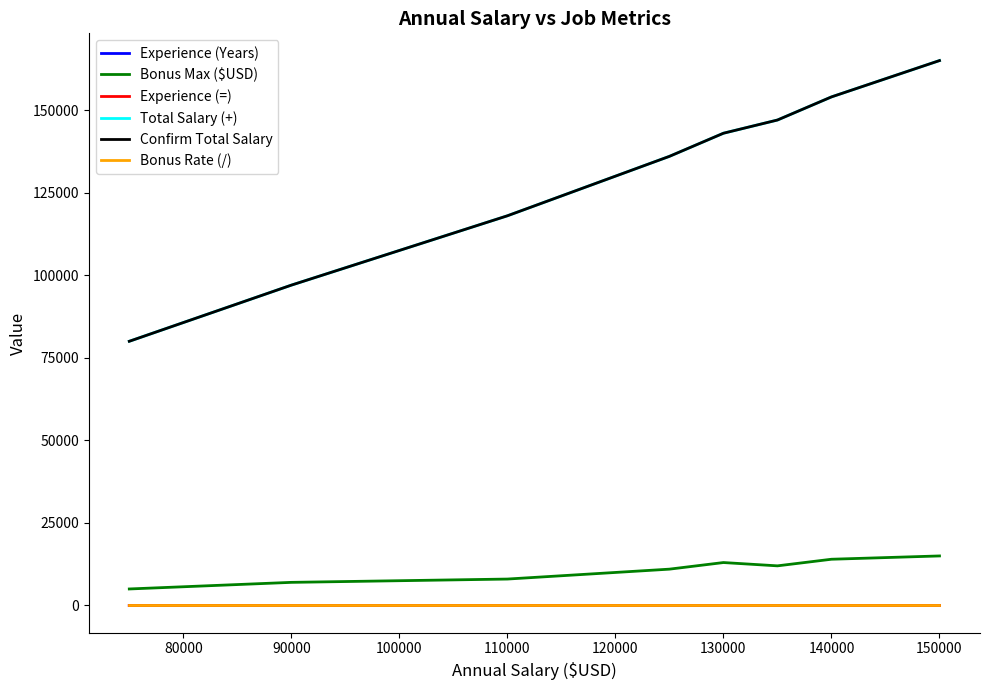

True or false: Experience (Years) has more than 1 interior local peaks.

True